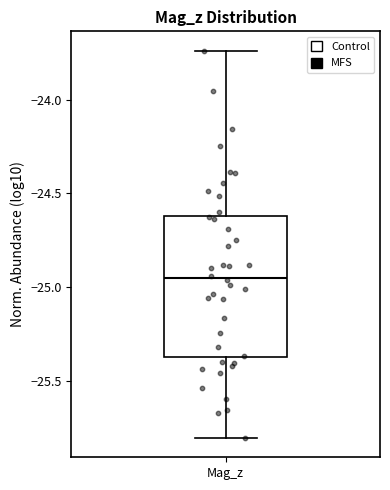

Transcribe this box plot: give where the median line is, the range the box spans, and where the two whiskers end, as read against the y-axis. The values are not printed on the chart, so give them approximately, as read against the axis.

median -24.95, box -25.35 to -24.60, whiskers -25.80 to -23.75